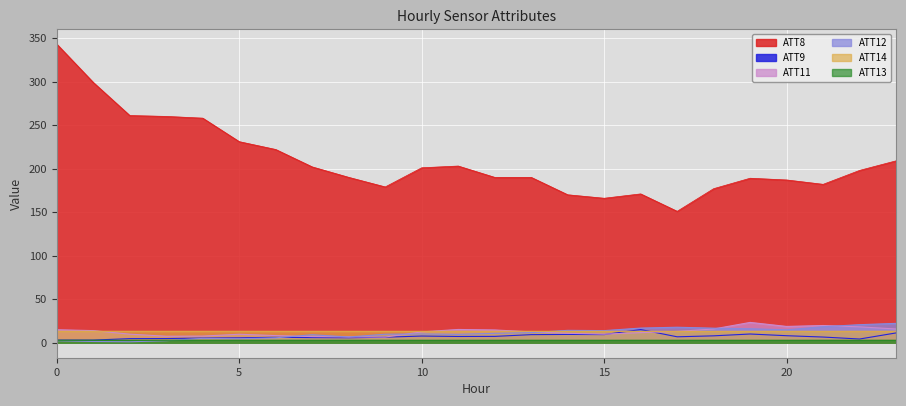

What is the total value across all series at 0?

379.5